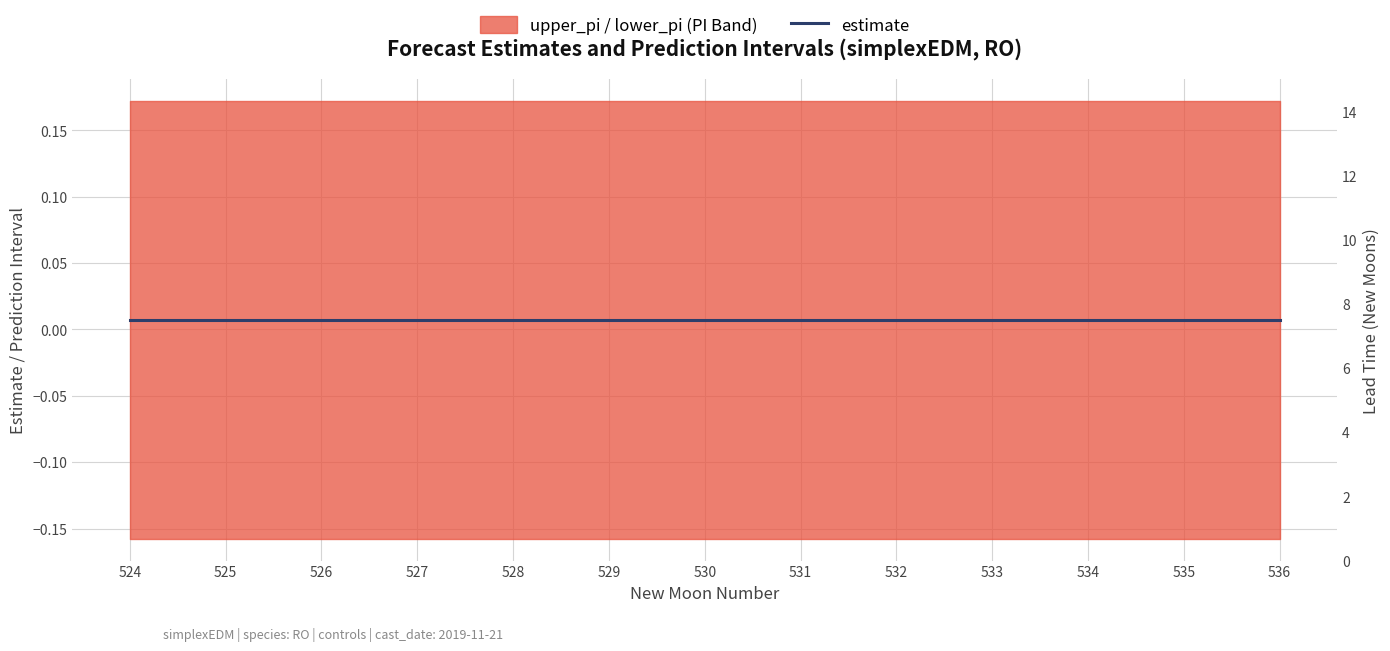

Read the lead_time_newmoons value at 532.

8.0